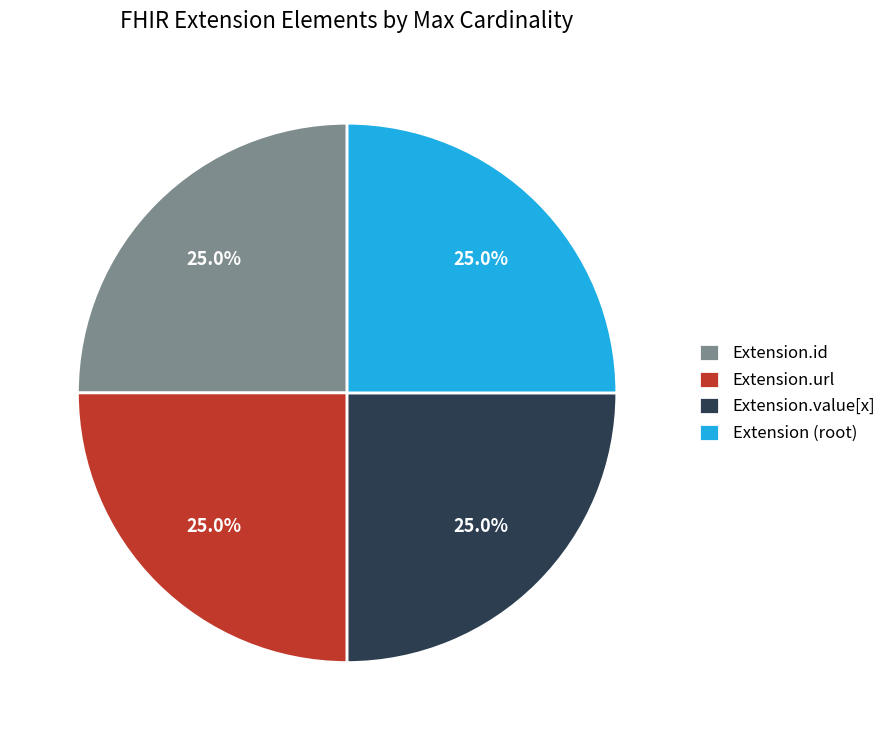

What percentage do Extension (root) and Extension.value[x] together represent?

50.0%